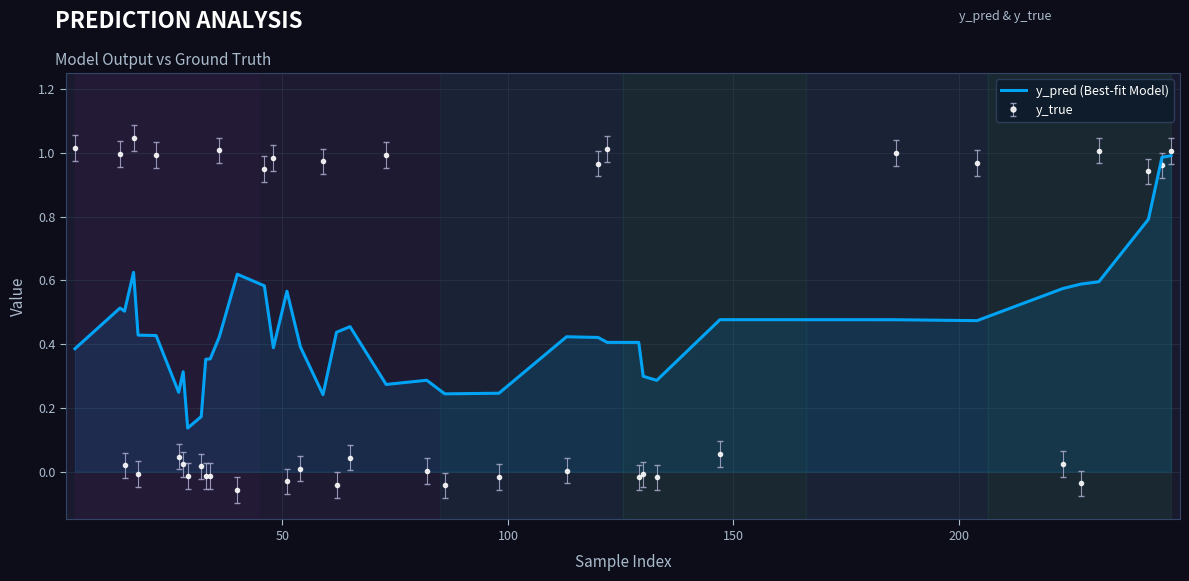

True or false: y_true and y_pred (Best-fit Model) cross at least once.

True